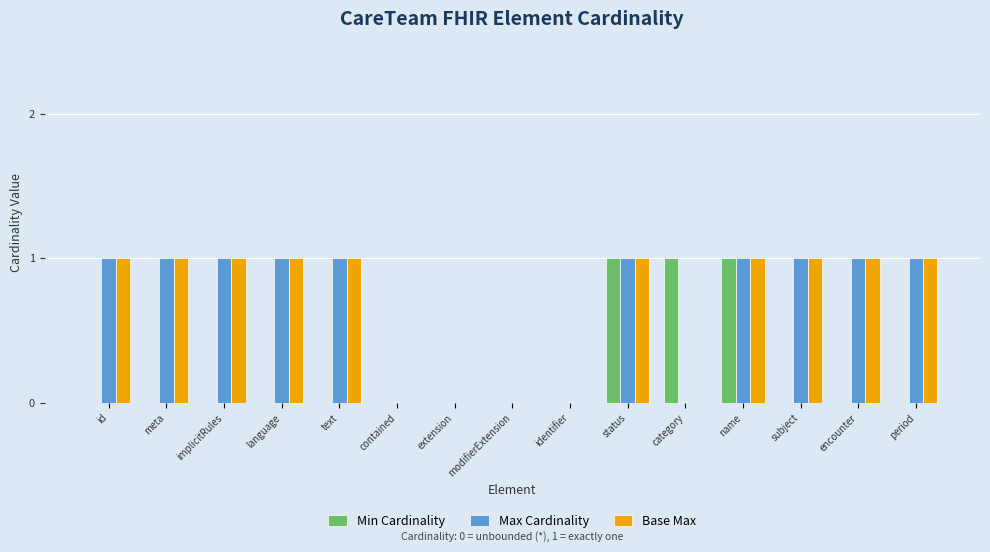

The Base Max series shows 0 at status. True or false?

False